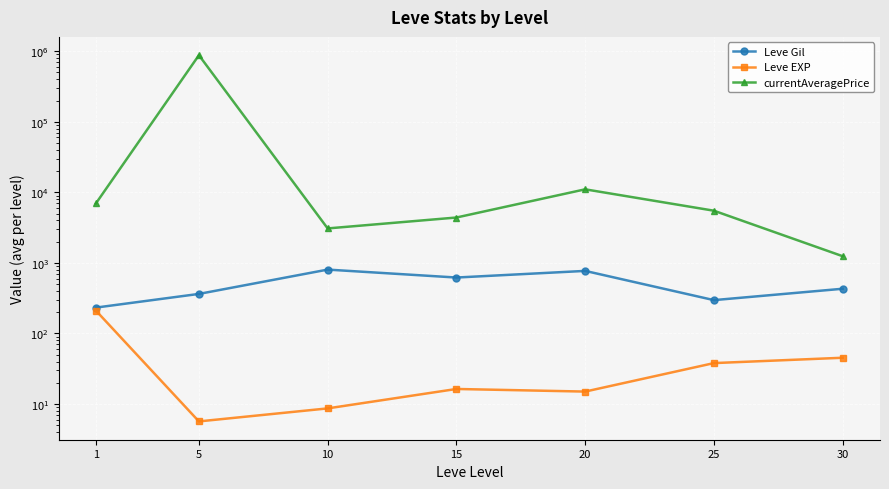

Where is the first local maximum for currentAveragePrice?

5